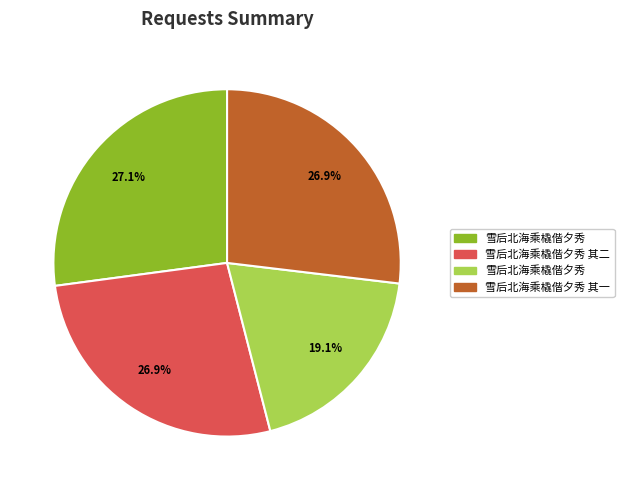

Is there any slice that represents more than half of the pie?

No